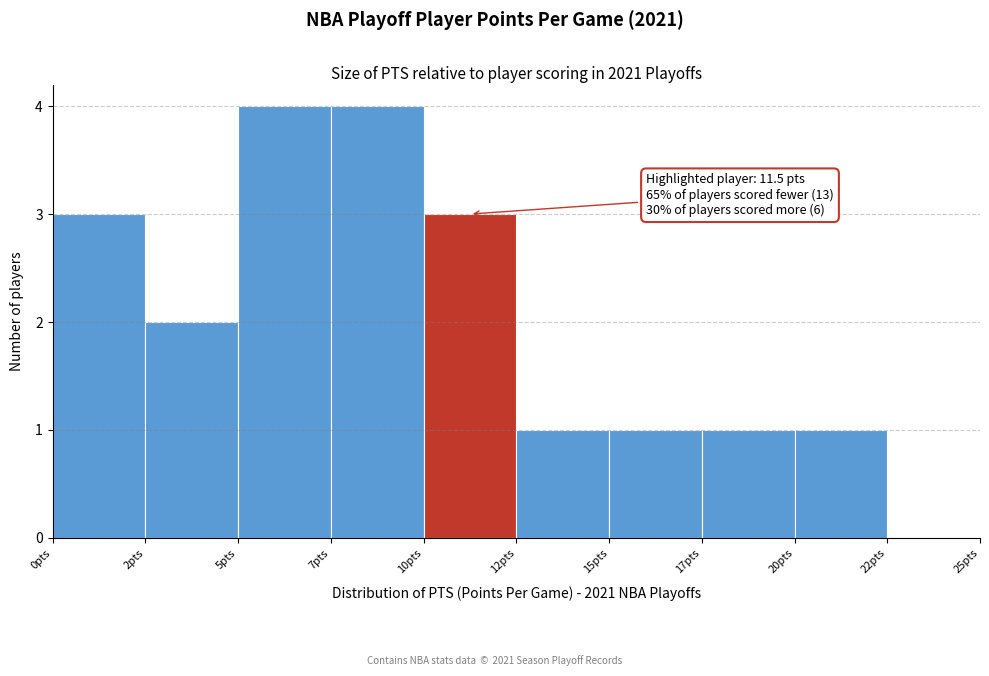

Reading right to left, list all the values displayed in this chart.

22pts=0	20pts=1	17pts=1	15pts=1	12pts=1	10pts=3	7pts=4	5pts=4	2pts=2	0pts=3